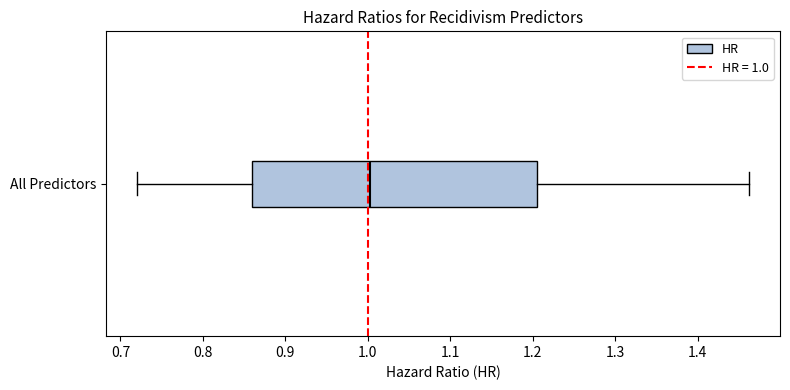

Transcribe this box plot: give where the median line is, the range the box spans, and where the two whiskers end, as read against the x-axis. The values are not printed on the chart, so give them approximately, as read against the axis.

median 1.00, box 0.86 to 1.20, whiskers 0.72 to 1.46